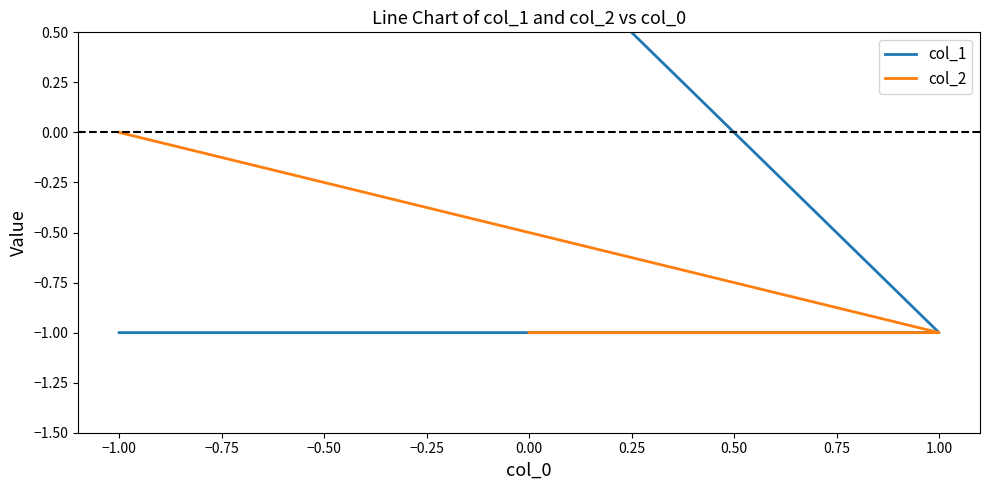

Which series has the widest spread of values?

col_1